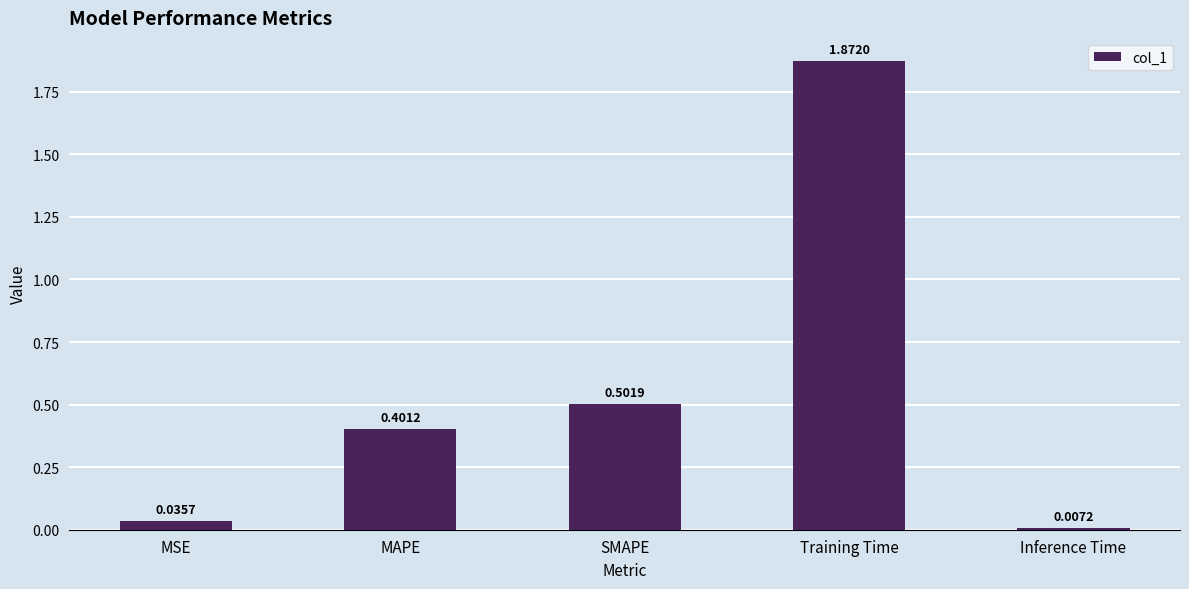

What is the difference between the second highest and minimum values?

0.5